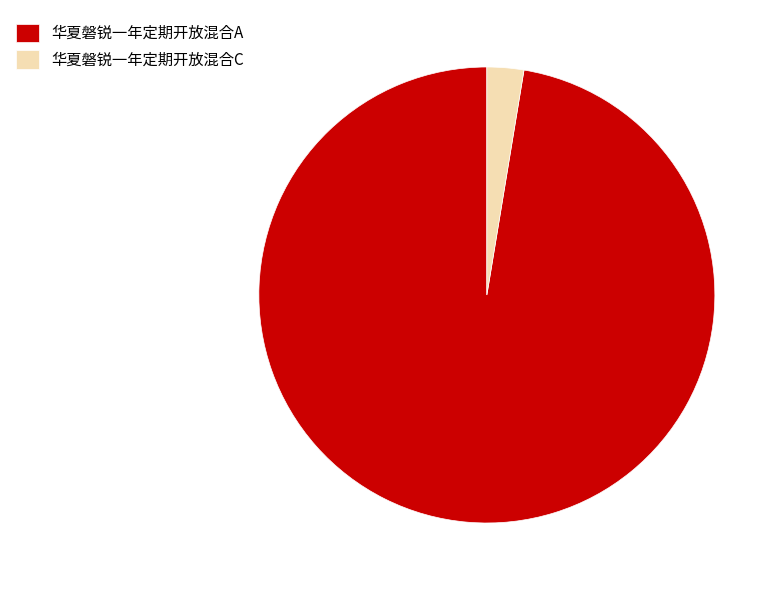

Between 华夏磐锐一年定期开放混合C and 华夏磐锐一年定期开放混合A, which is larger?

华夏磐锐一年定期开放混合A